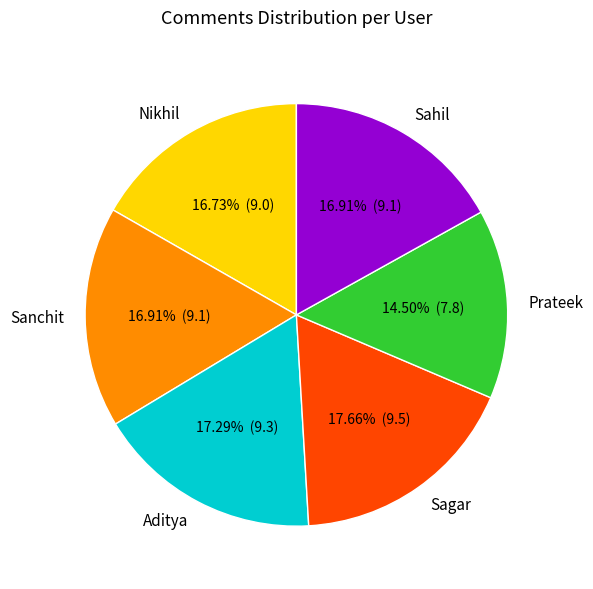

What is the ratio of the value at Sagar to the value at Sahil?

1.0